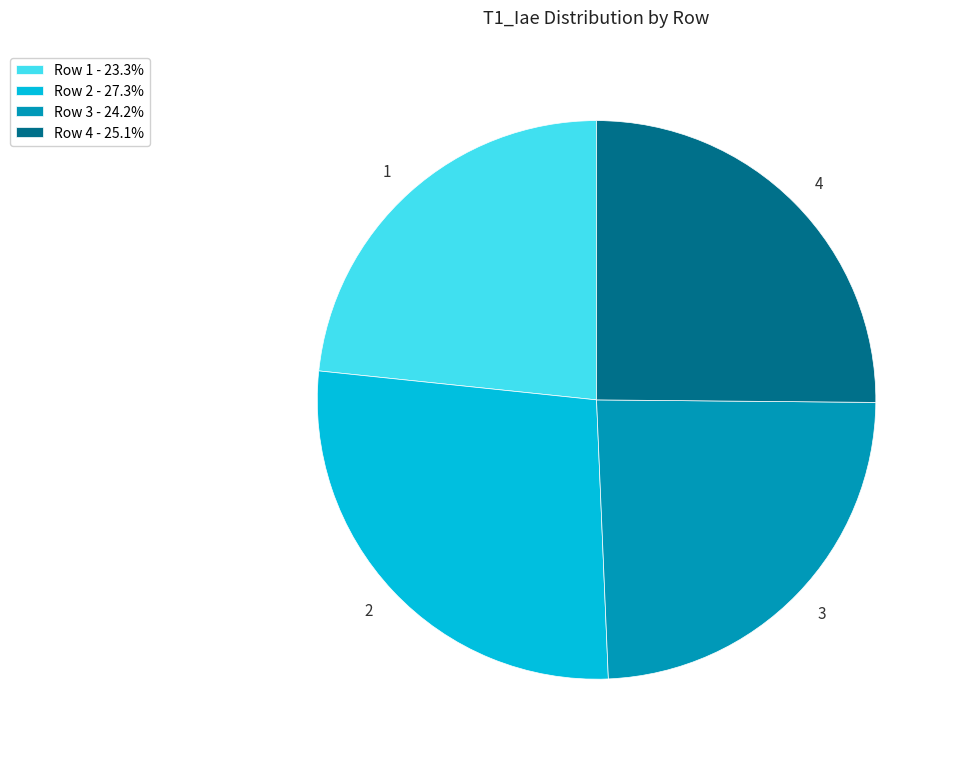

Does any single category account for the majority?

No